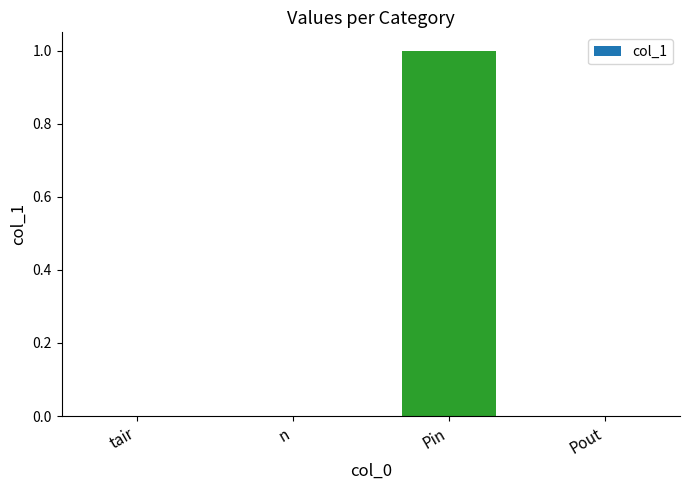

Which category has the highest value across all series?

Pin